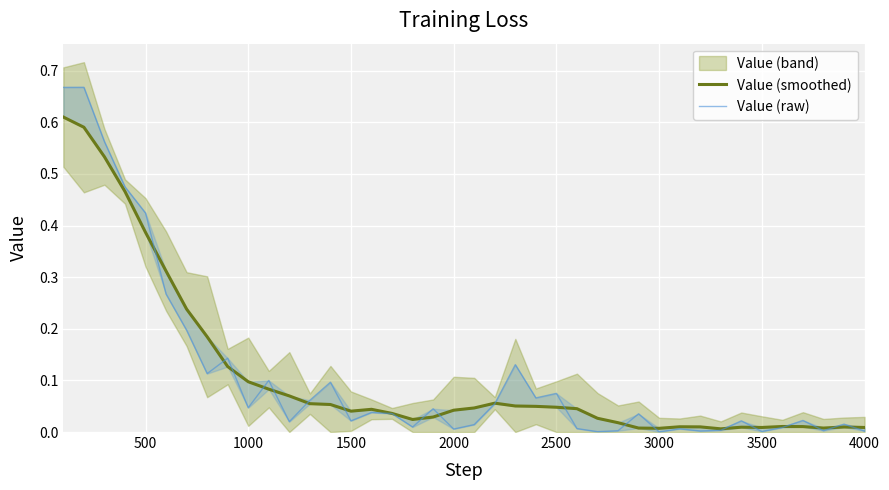

Which series has the widest spread of values?

Value (raw)